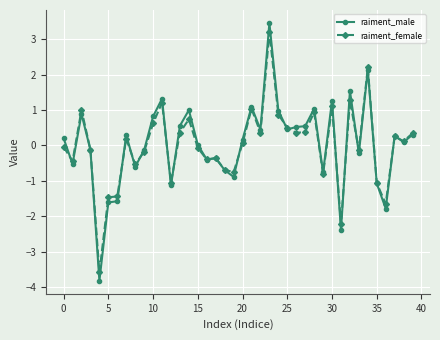

Which series has the largest range (max minus min)?

raiment_male